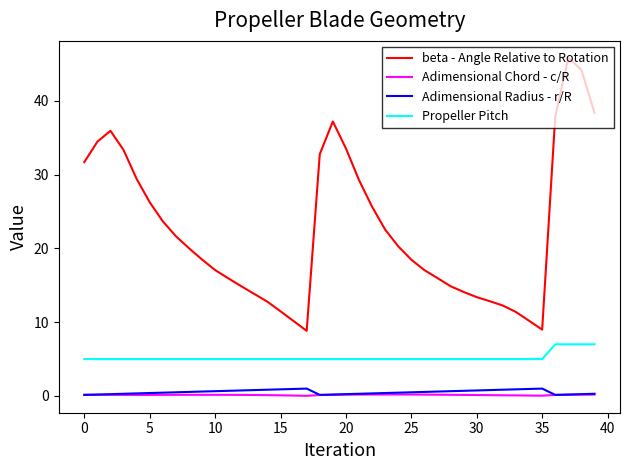

Which series has the largest total across all categories?

beta - Angle Relative to Rotation